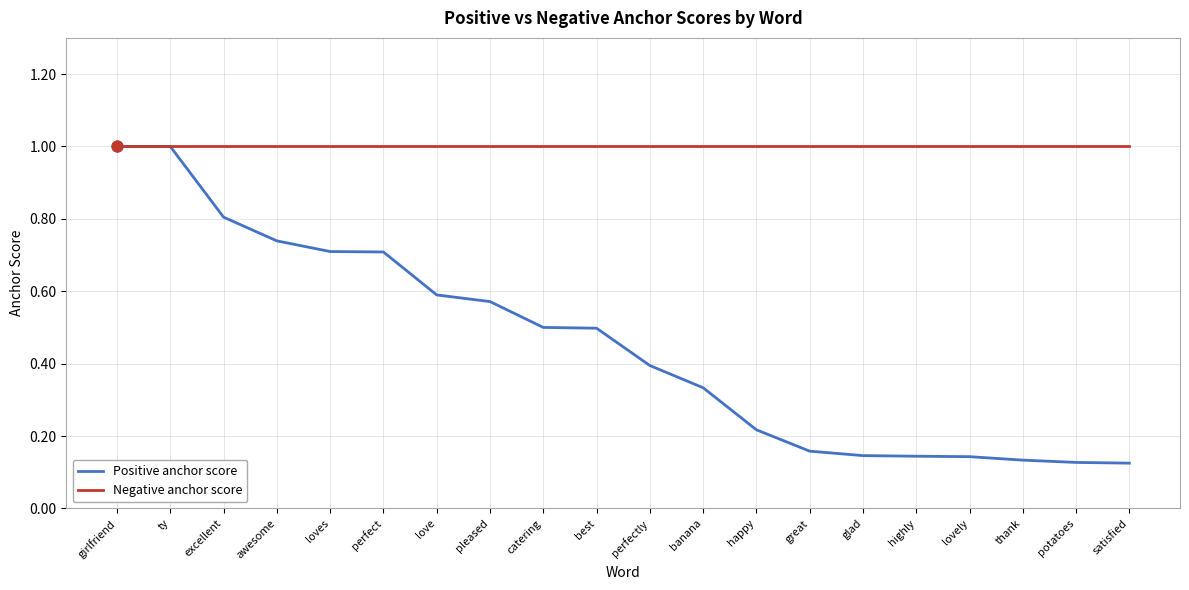

What is the total value across all series at loves?

1.7